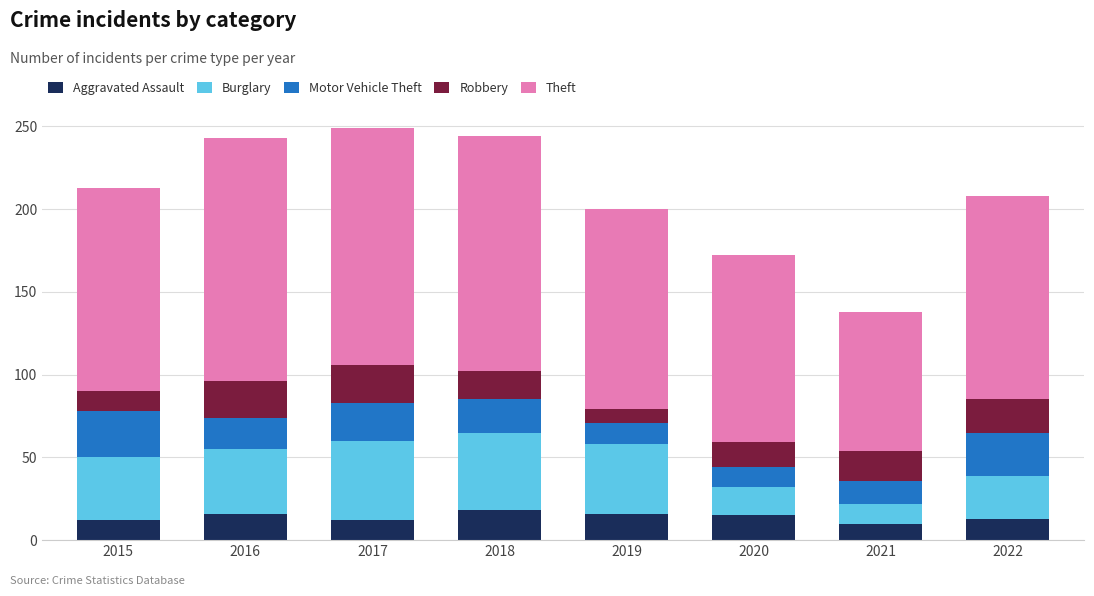

True or false: Aggravated Assault has a value of 16 at 2016.

True